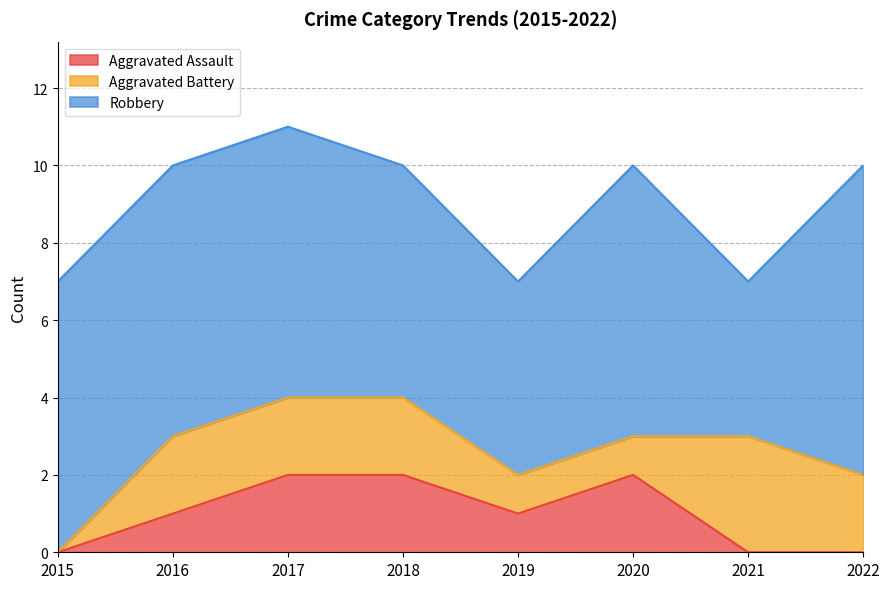

Which series has the largest range (max minus min)?

Robbery